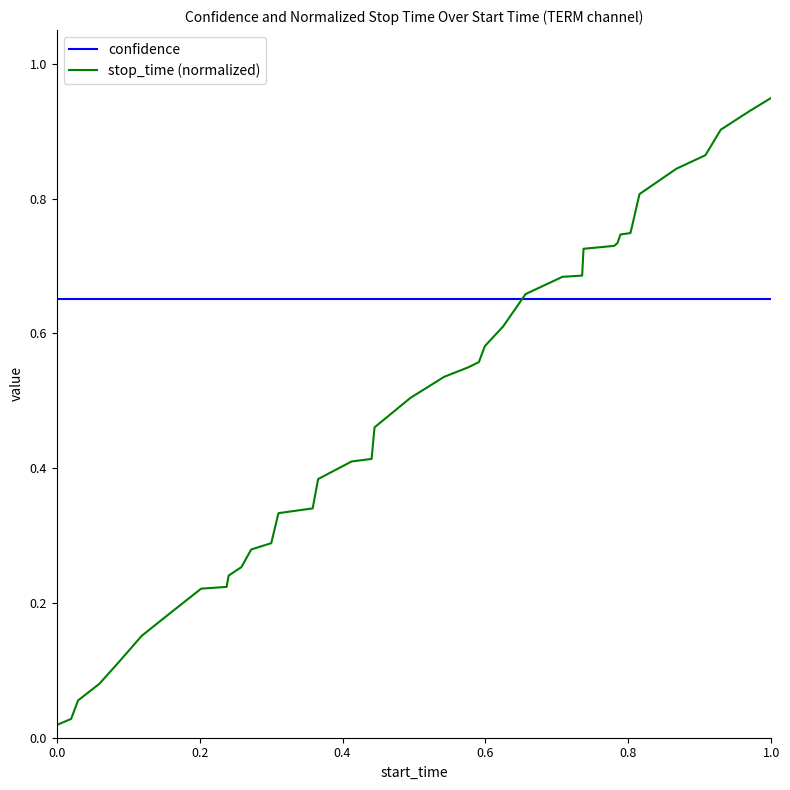

What are all the series names shown in the legend?

confidence, stop_time (normalized)